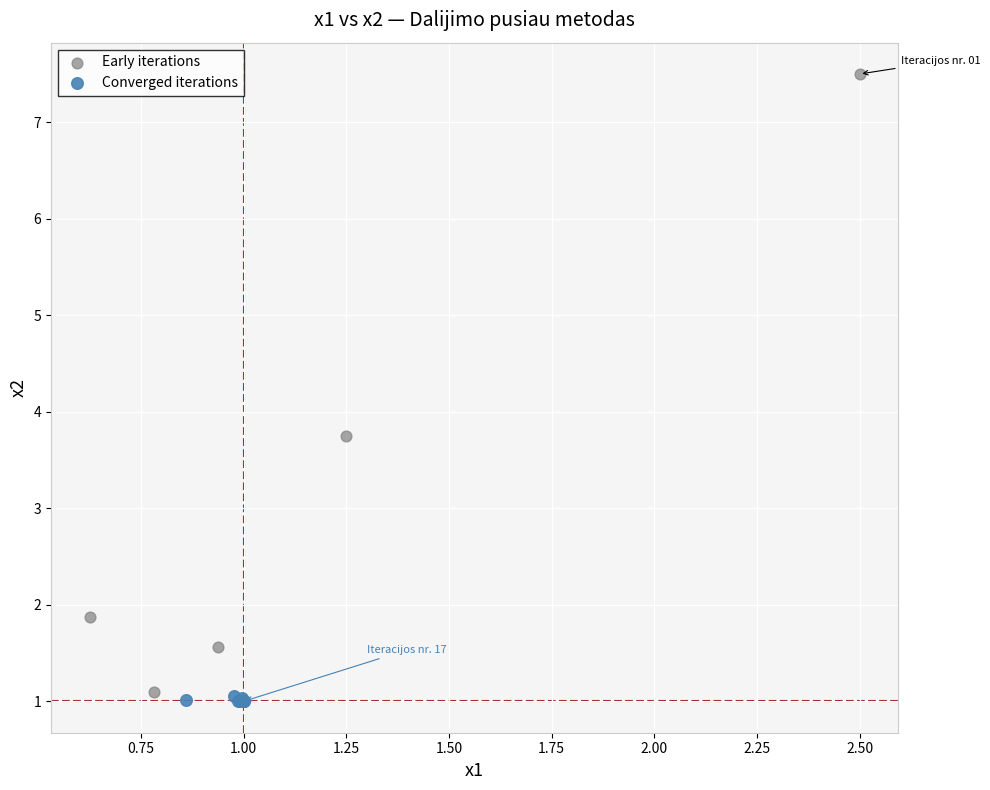

Which series reaches the maximum Y coordinate?

Early iterations